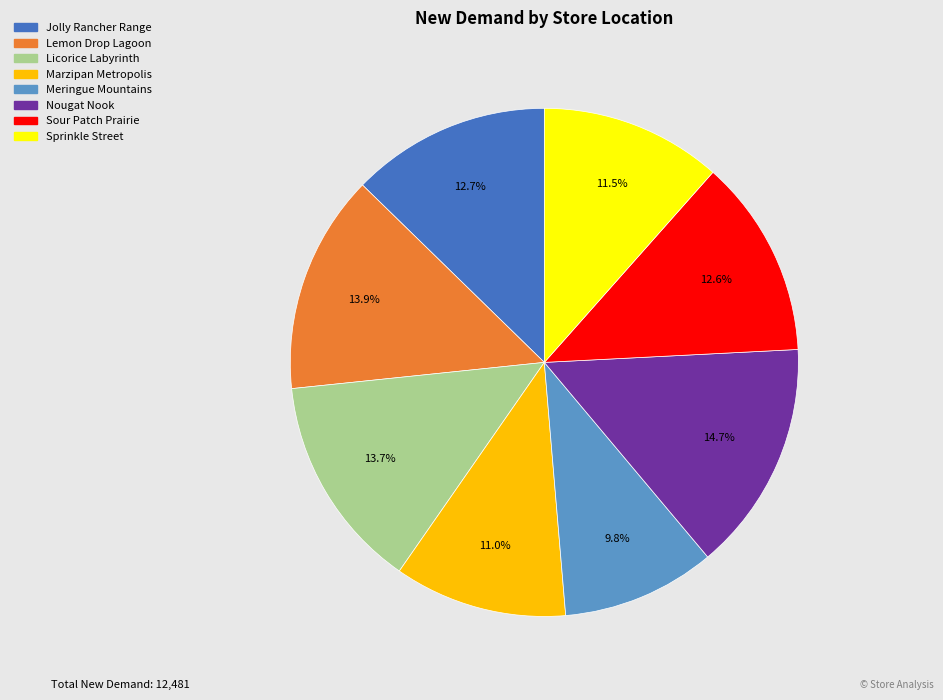

How many slices are in this pie chart?

8